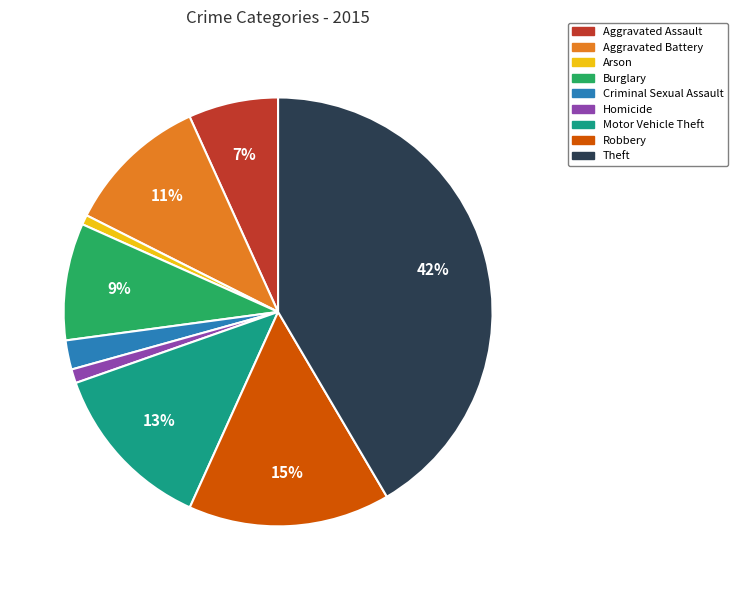

Which has a higher value, Robbery or Theft?

Theft